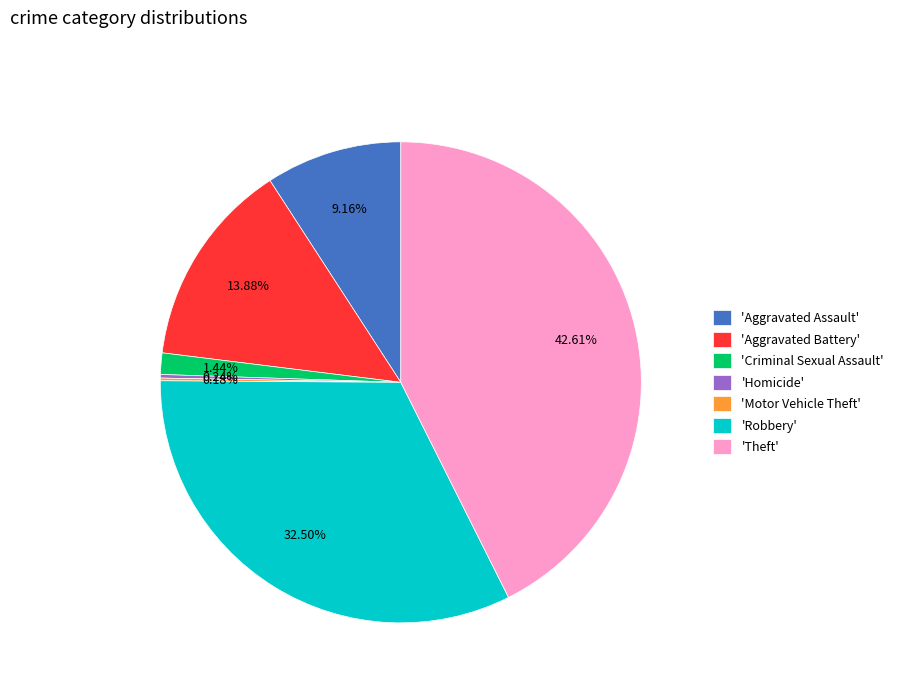

Does any single category account for the majority?

No